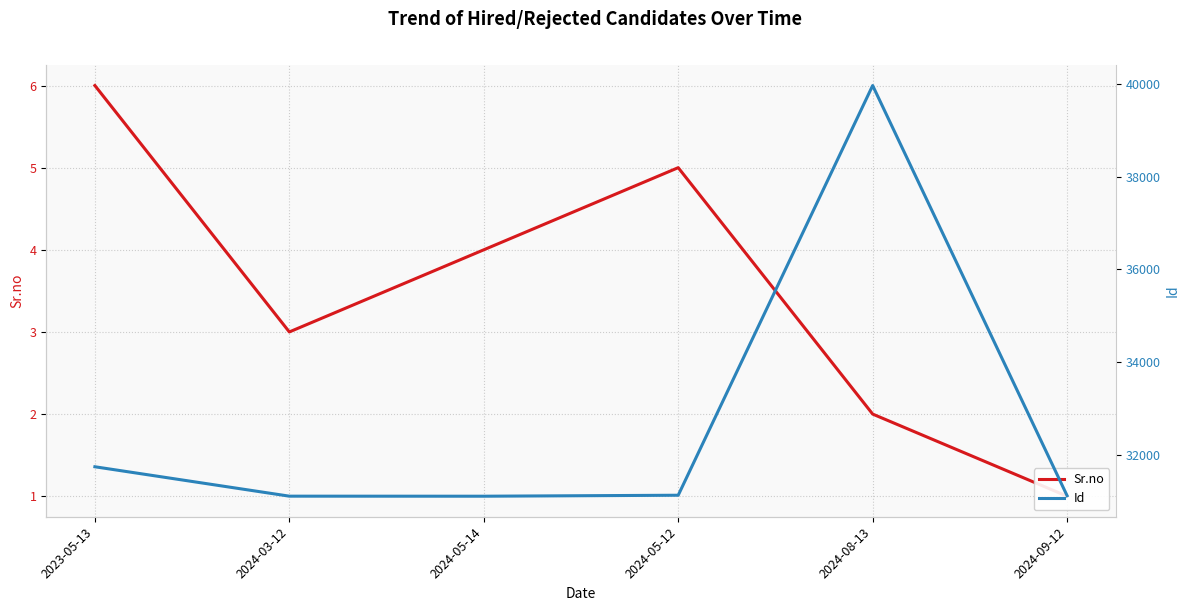

True or false: Sr.no and Id intersect in this chart.

False